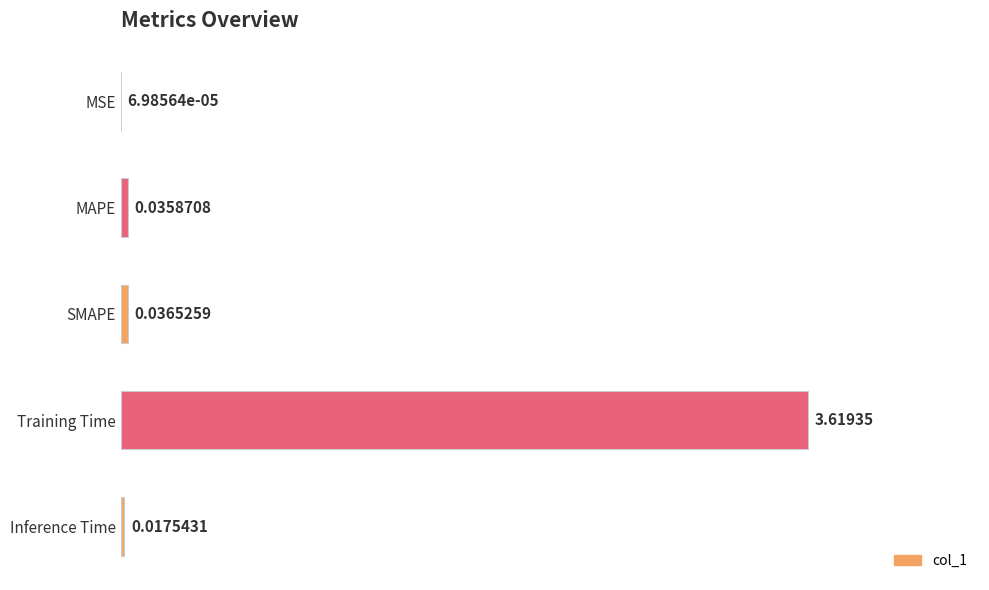

What is the sum of all values?

3.7